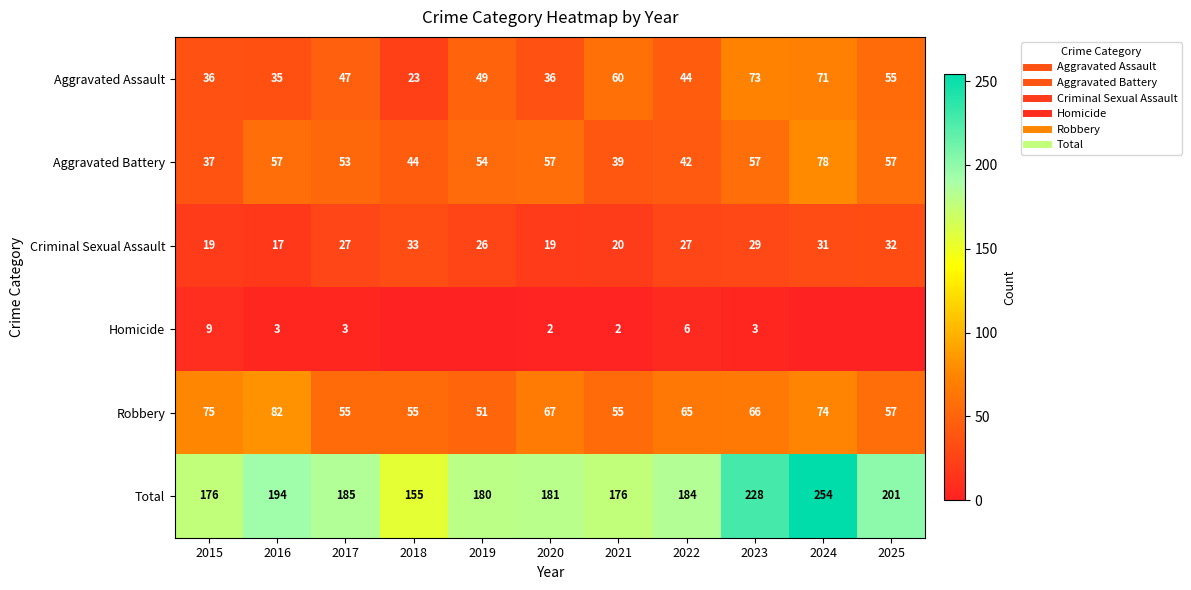

Which has a higher value, 2020 or 2015?

2020